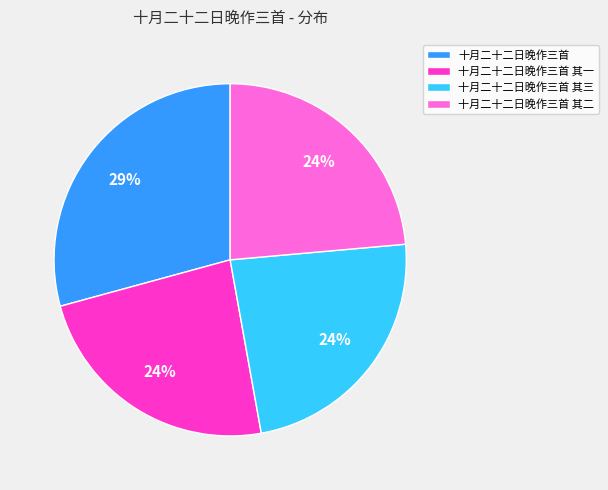

To the nearest percent, what percentage of the pie is 十月二十二日晚作三首 其一?

24%